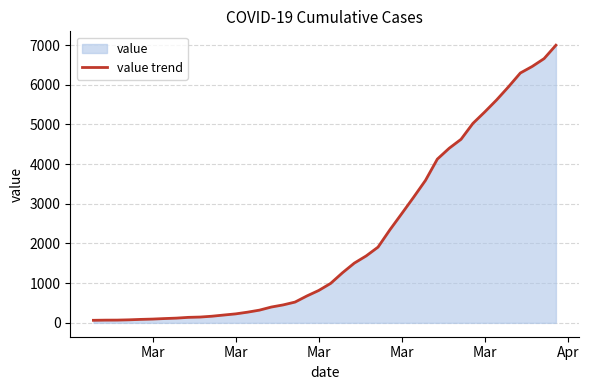

How many lines are shown in the chart?

1